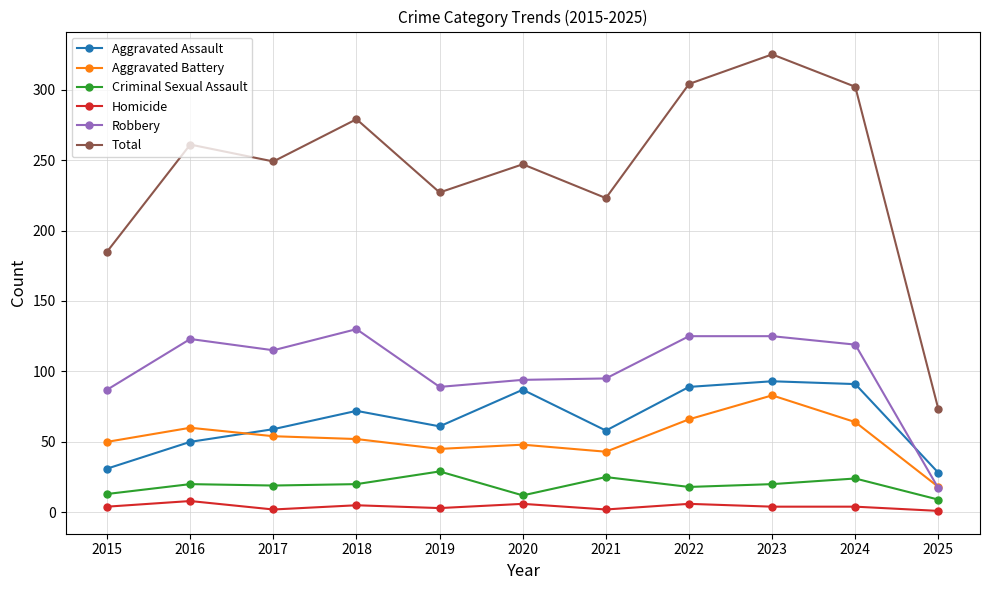

True or false: Robbery and Aggravated Assault cross at least once.

True